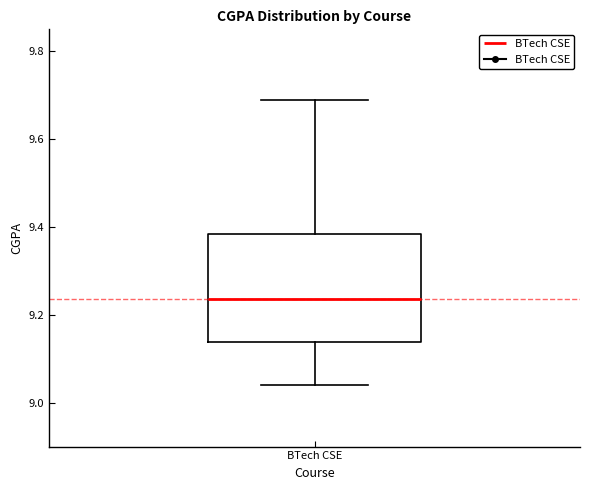

Transcribe this box plot: give where the median line is, the range the box spans, and where the two whiskers end, as read against the y-axis. The values are not printed on the chart, so give them approximately, as read against the axis.

median 9.24, box 9.14 to 9.38, whiskers 9.04 to 9.70